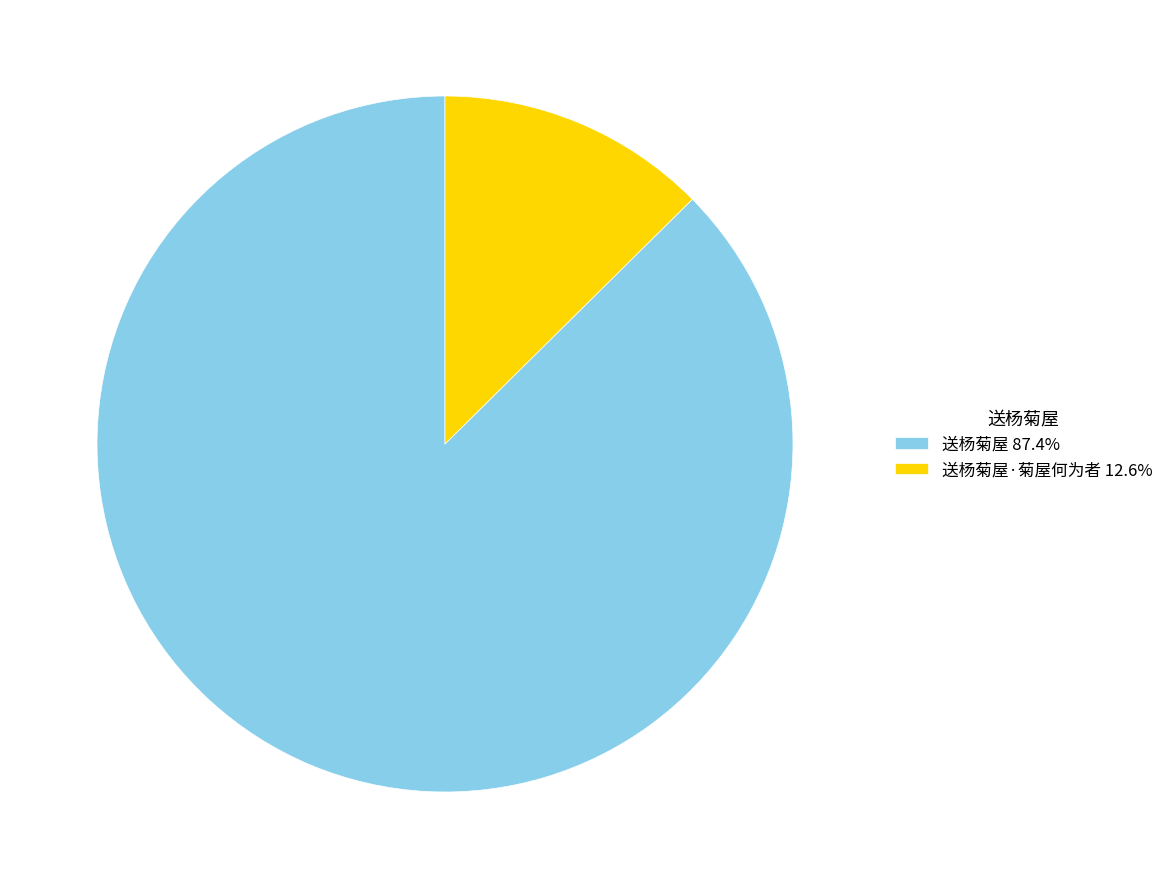

Approximately how many times larger is the value at 送杨菊屋 87.4% compared to 送杨菊屋·菊屋何为者 12.6%?

6.9